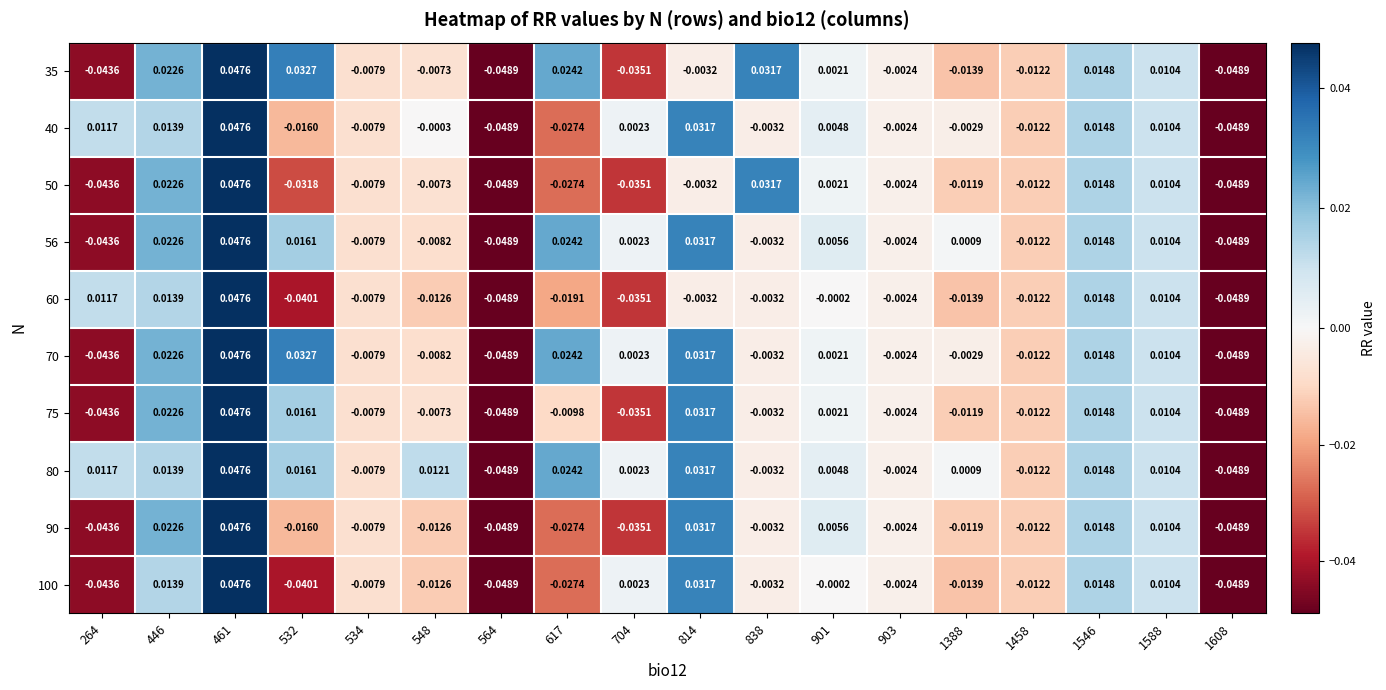

Is the value of 56 at 1388 greater than the value of 80 at 1458?

Yes